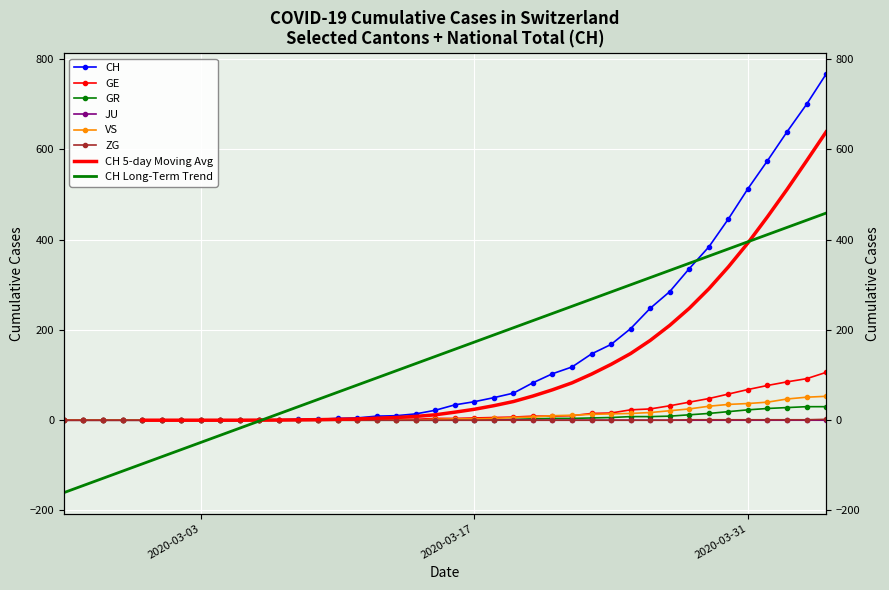

Is this an area chart (filled region under the line)?

No